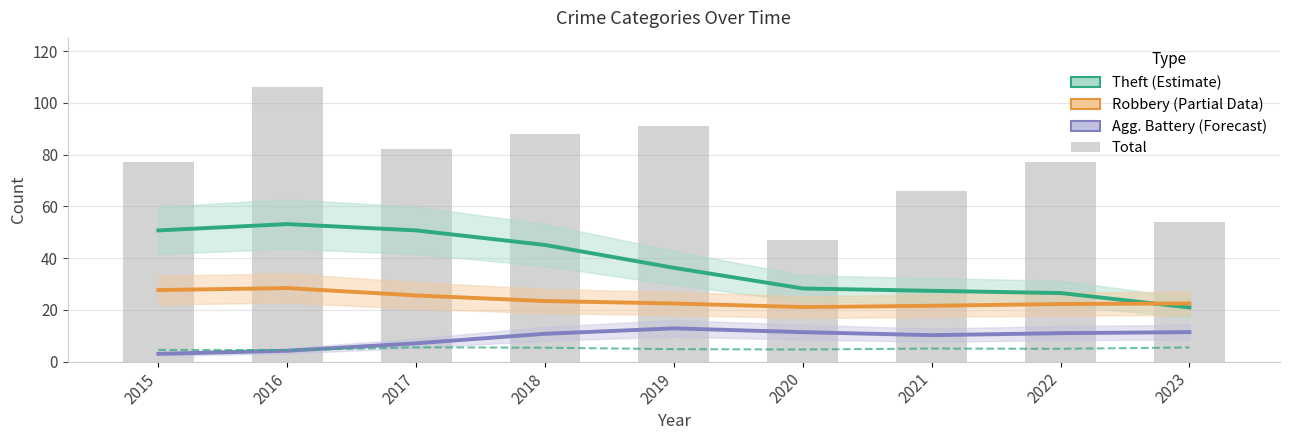

Where does the Total series first go above 77?

2016